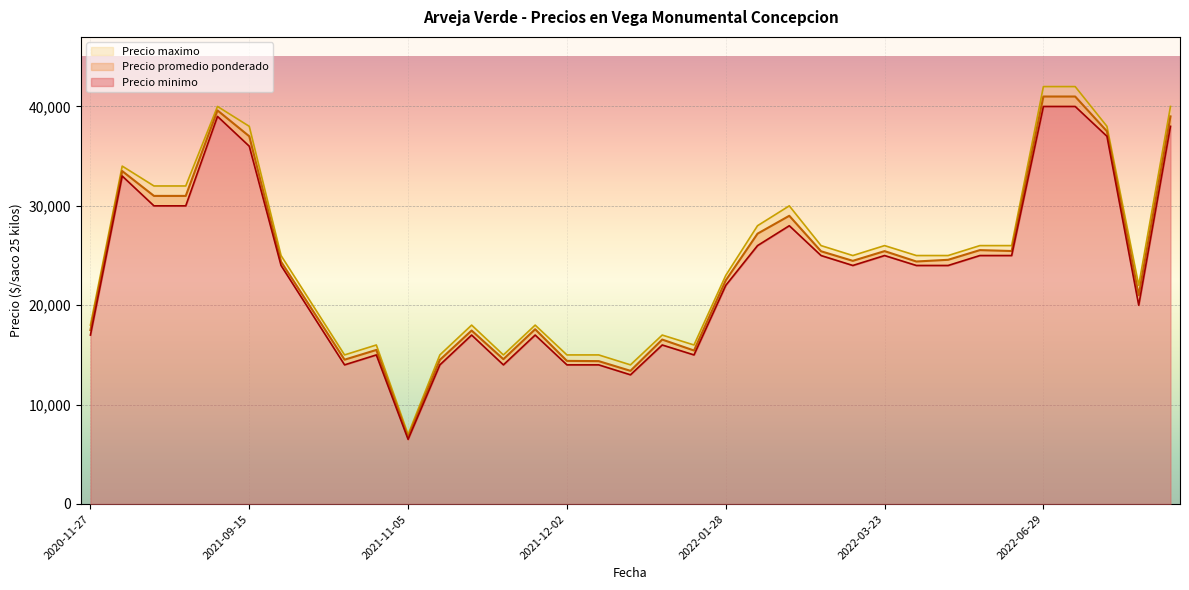

True or false: Precio maximo and Precio minimo cross at least once.

False